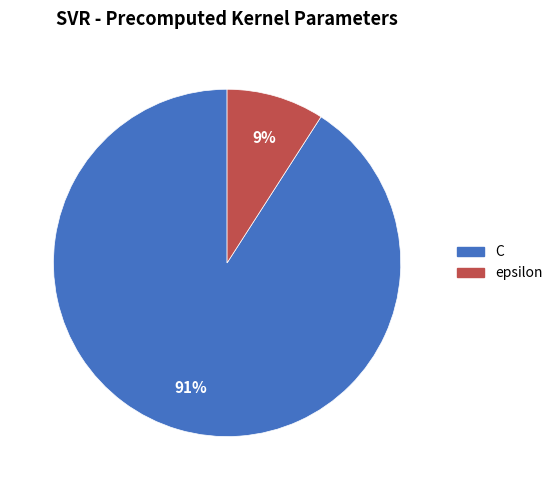

Which has a higher value, C or epsilon?

C